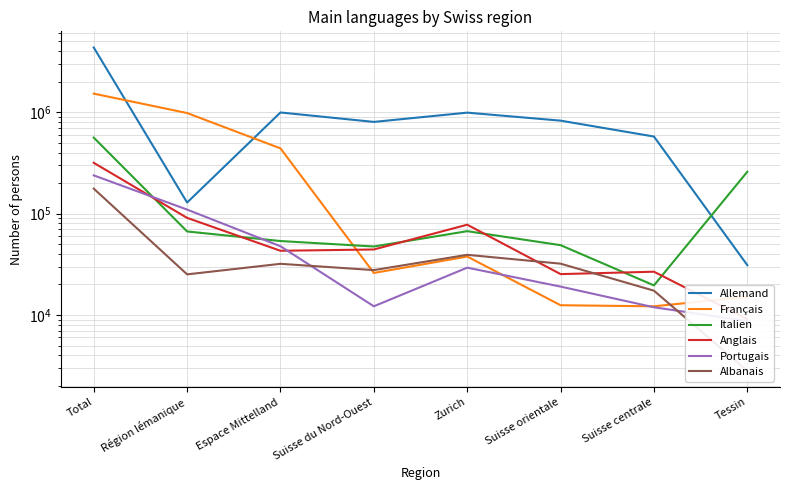

How many data points in Portugais are above 29296?

3